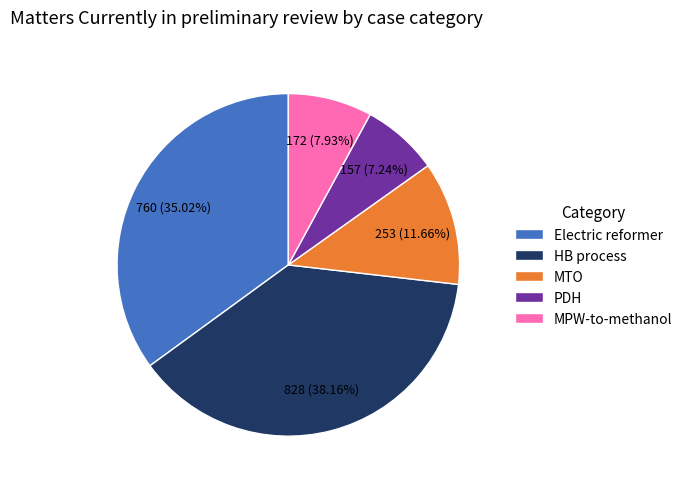

Rank the categories by value from highest to lowest.

HB process, Electric reformer, MTO, MPW-to-methanol, PDH